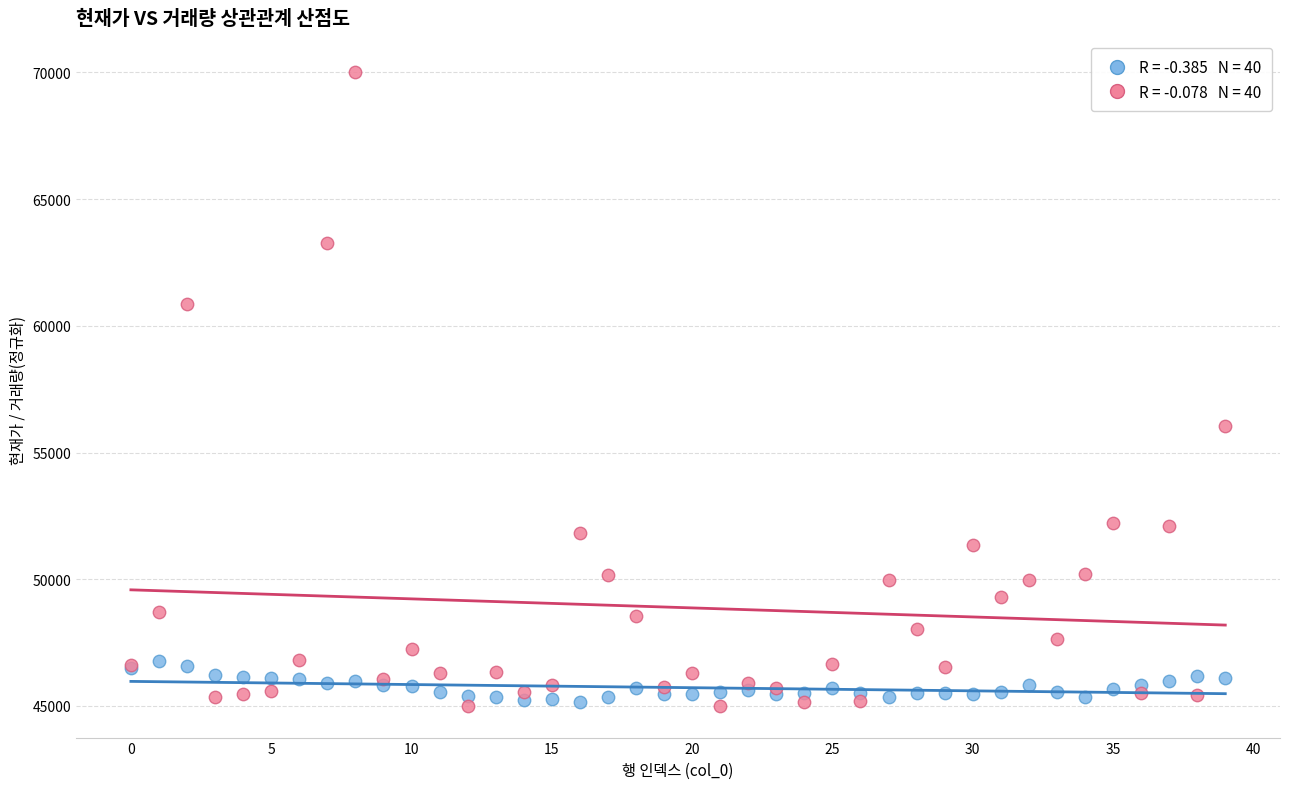

Across all series, what Y value is closest to 57500?

56029.8